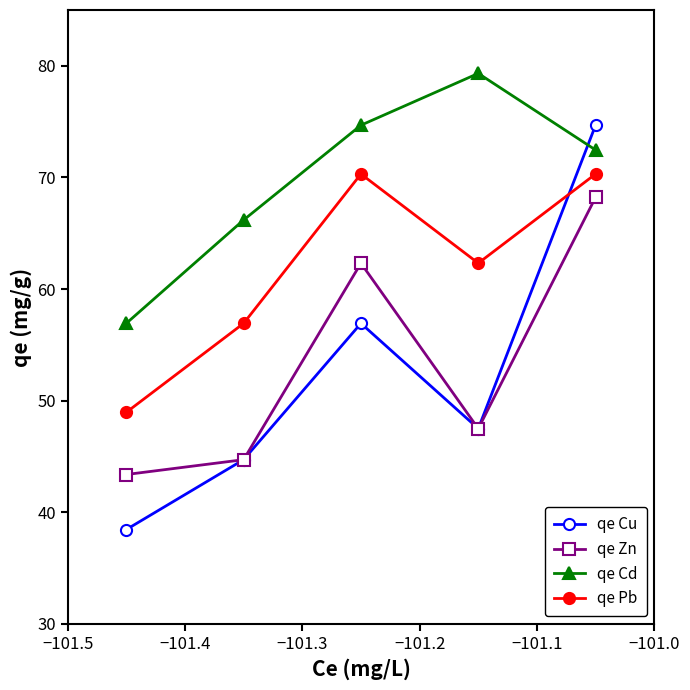

How many interior local peaks does the qe Cu series have?

1